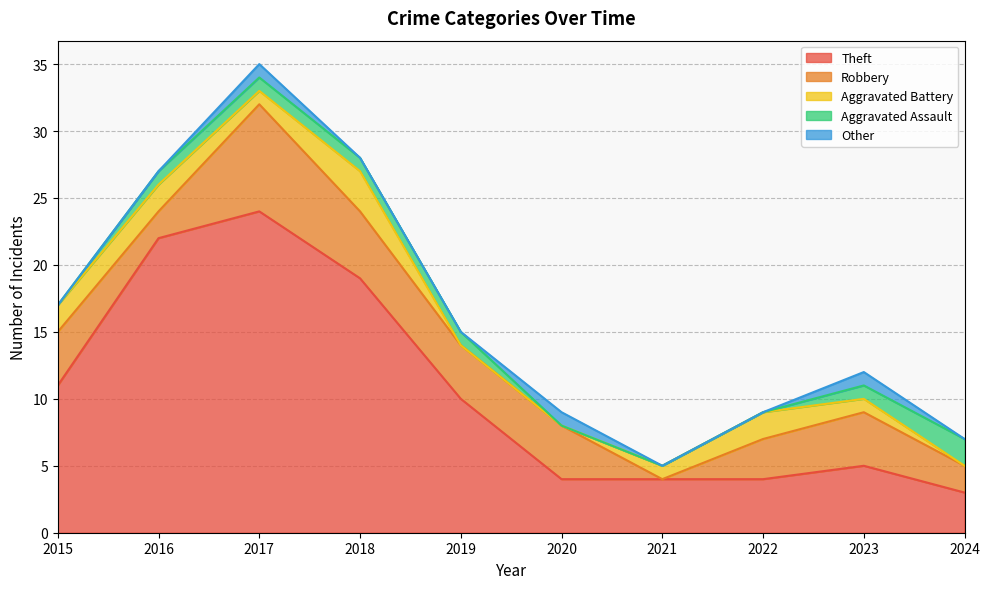

Reading left to right, extract all data points from this chart.

Theft: 11	22	24	19	10	4	4	4	5	3
Robbery: 4	2	8	5	4	4	0	3	4	2
Aggravated Battery: 2	2	1	3	0	0	1	2	1	0
Aggravated Assault: 0	1	1	1	1	0	0	0	1	2
Other: 0	0	1	0	0	1	0	0	1	0